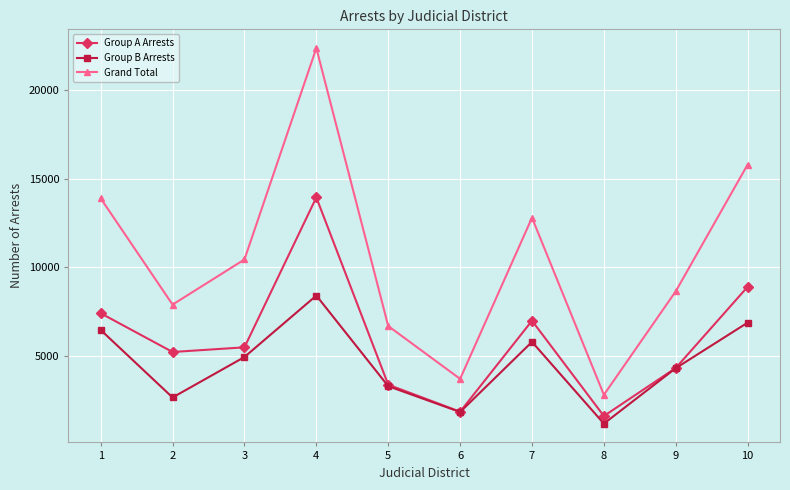

Which label corresponds to the smallest value in the chart?

8